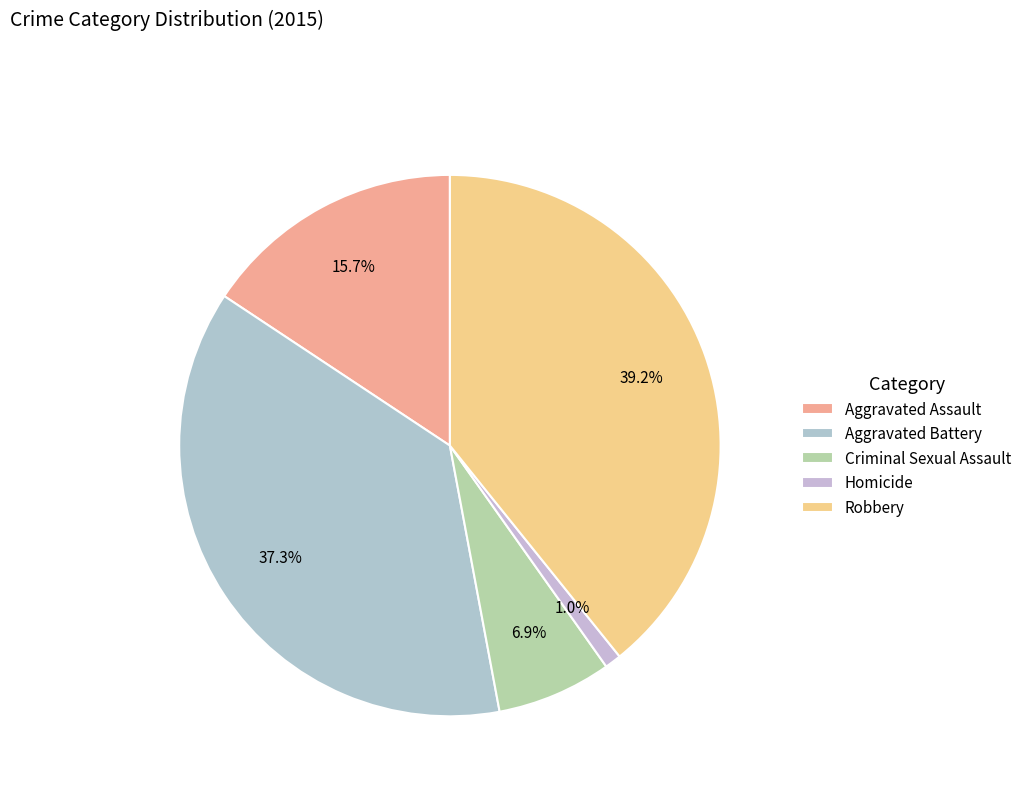

Rank the categories by value from lowest to highest.

Homicide, Criminal Sexual Assault, Aggravated Assault, Aggravated Battery, Robbery